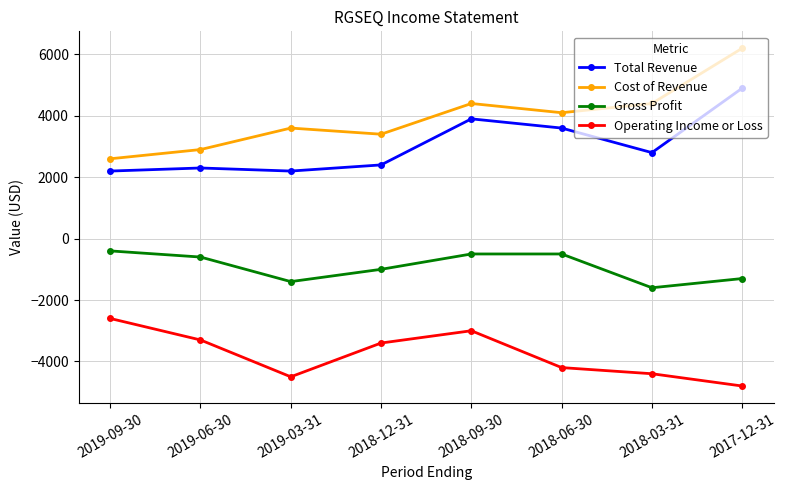

At how many categories does at least one series exceed 5281?

1